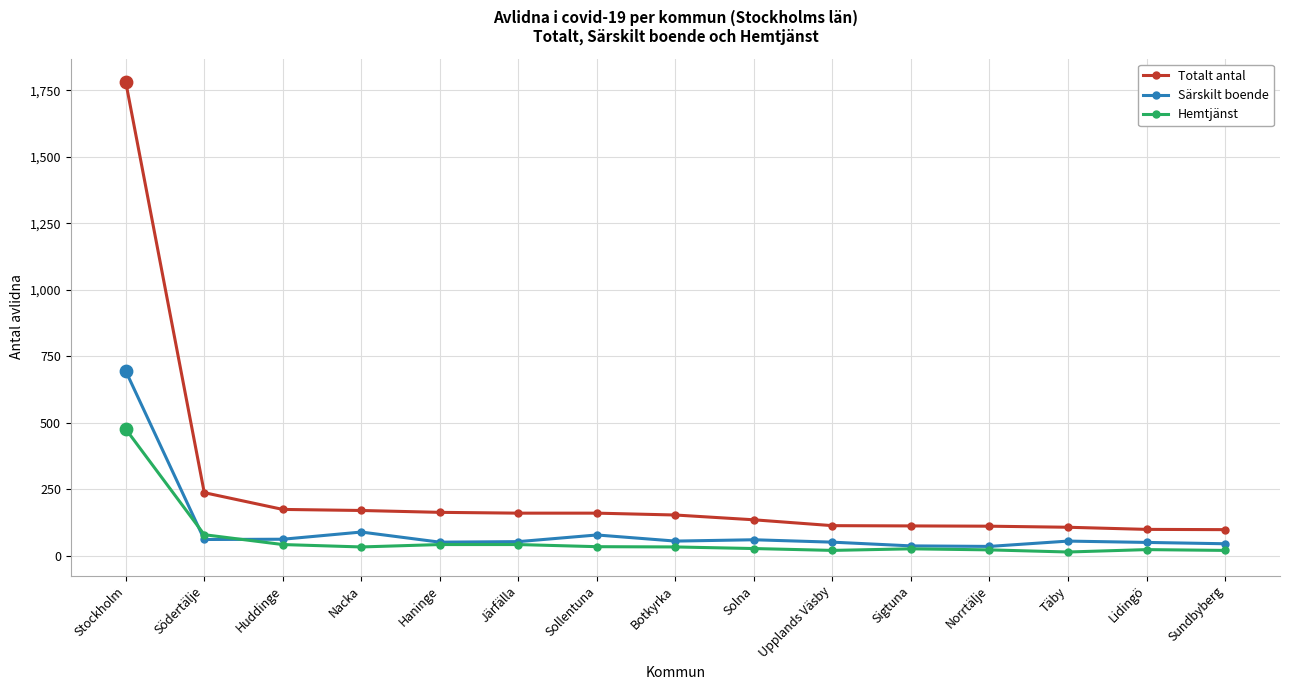

What is the difference between the highest and lowest values at Huddinge?

132